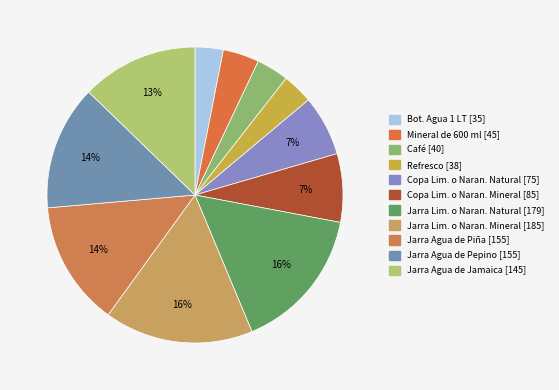

How many segments does this pie chart have?

11